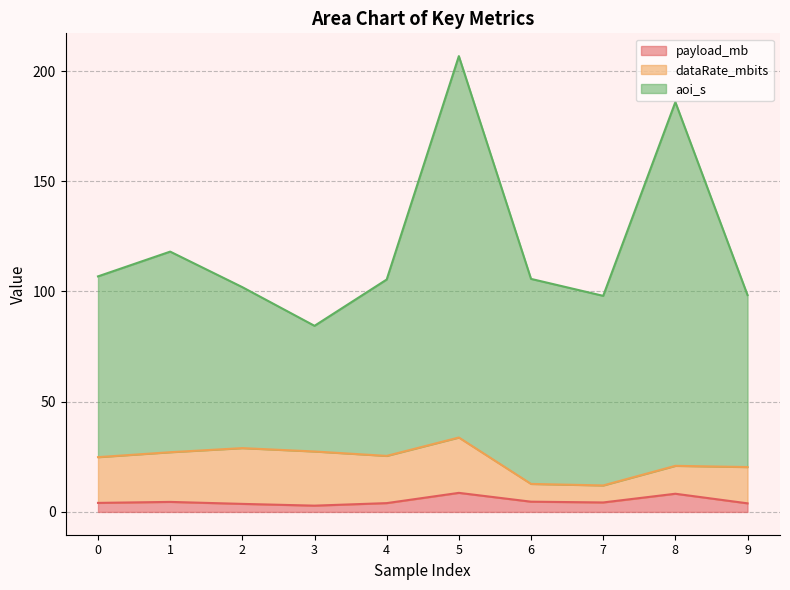

The value of payload_mb at 5 is 8.7. True or false?

True